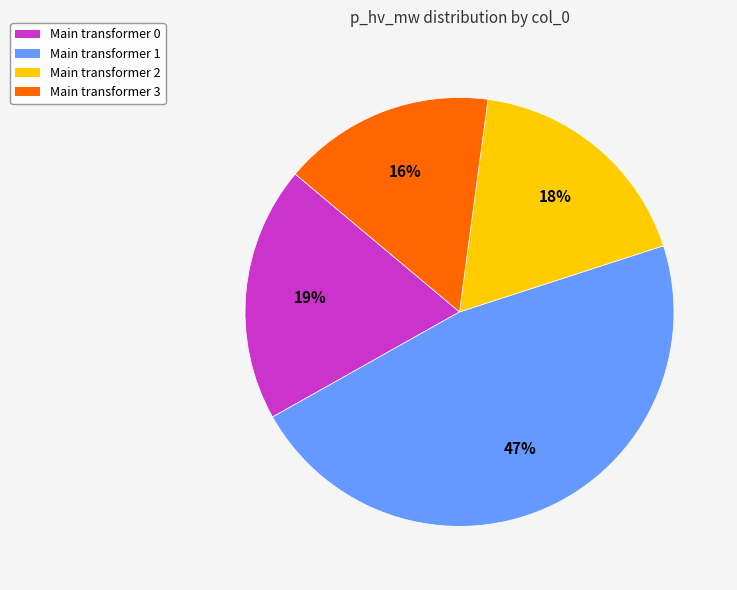

To the nearest percent, what portion does Main transformer 1 represent?

47%